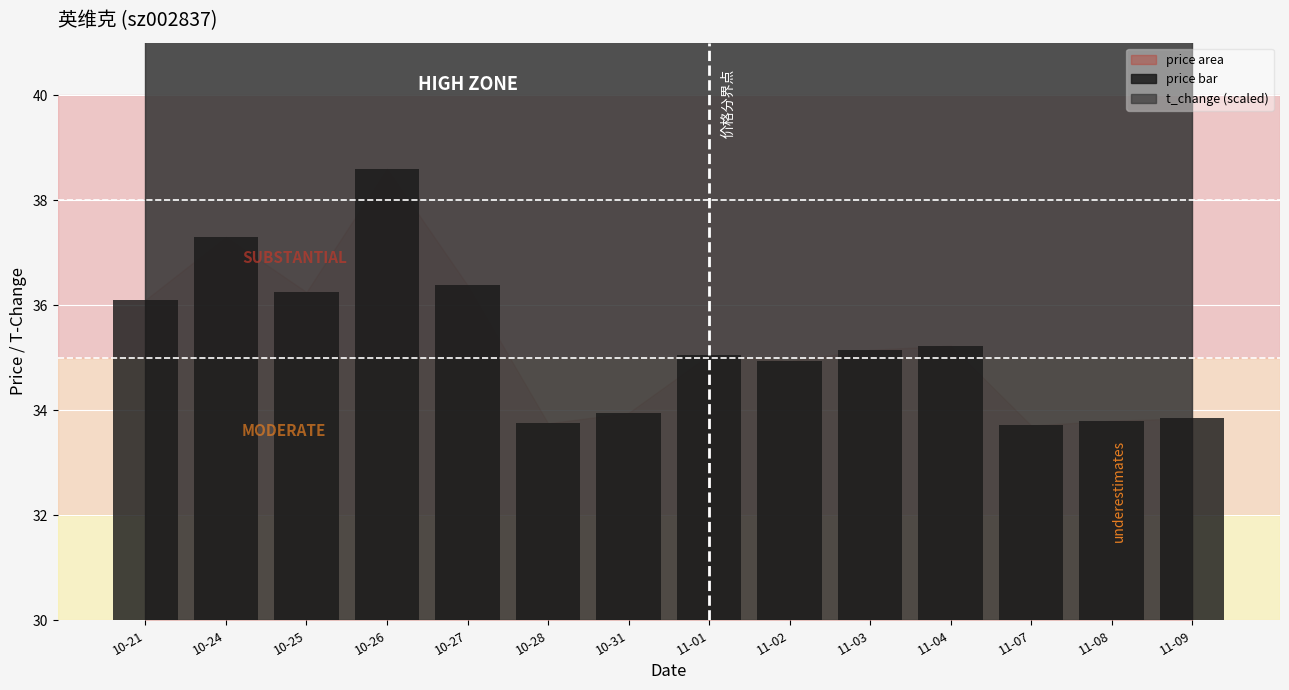

At which label is the value closest to 6?

10-21